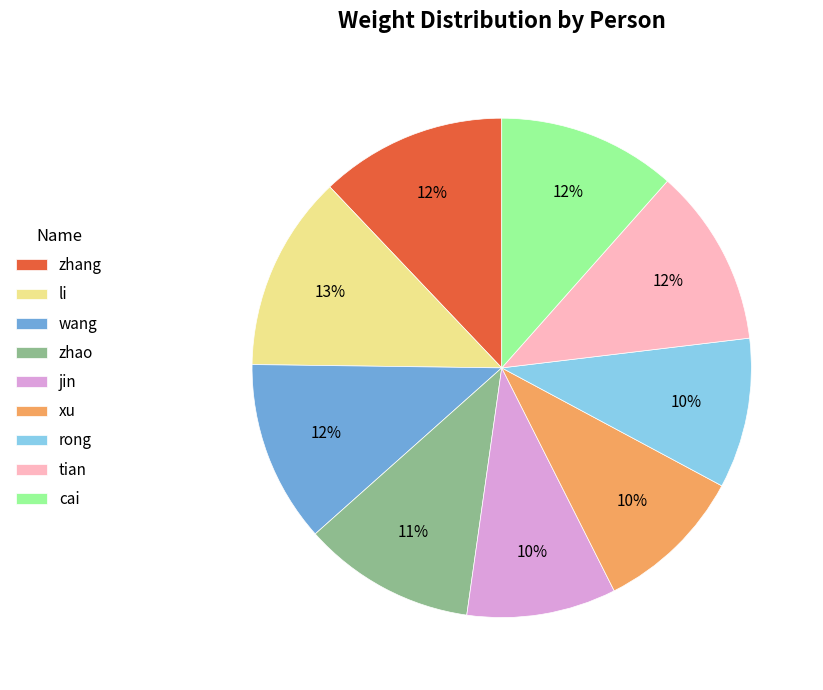

Is it true that xu is 1% of the pie?

False